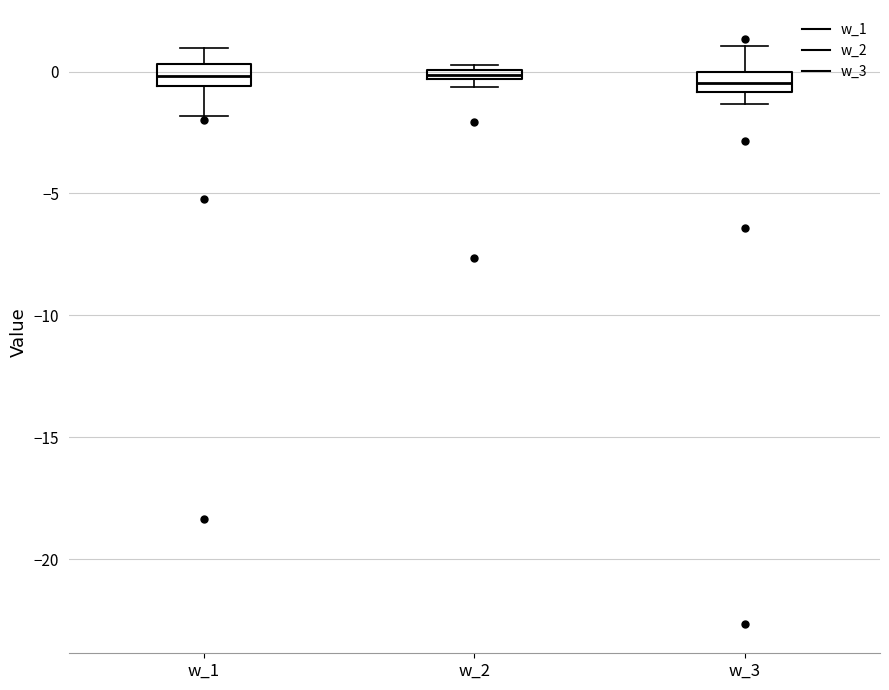

Where does the upper whisker of the box for w_3 end on the y-axis? The values are not printed on the chart, so give them approximately, as read against the axis.

1.0